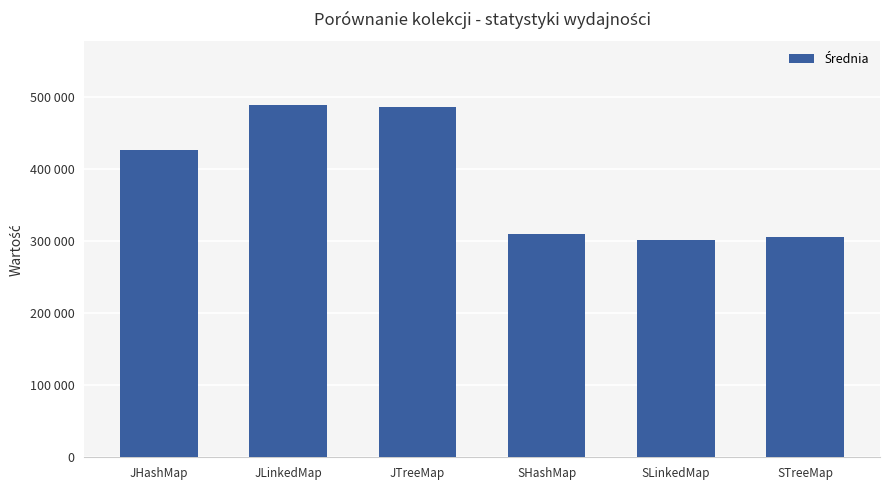

Rank the categories by value from lowest to highest.

SLinkedMap, STreeMap, SHashMap, JHashMap, JTreeMap, JLinkedMap